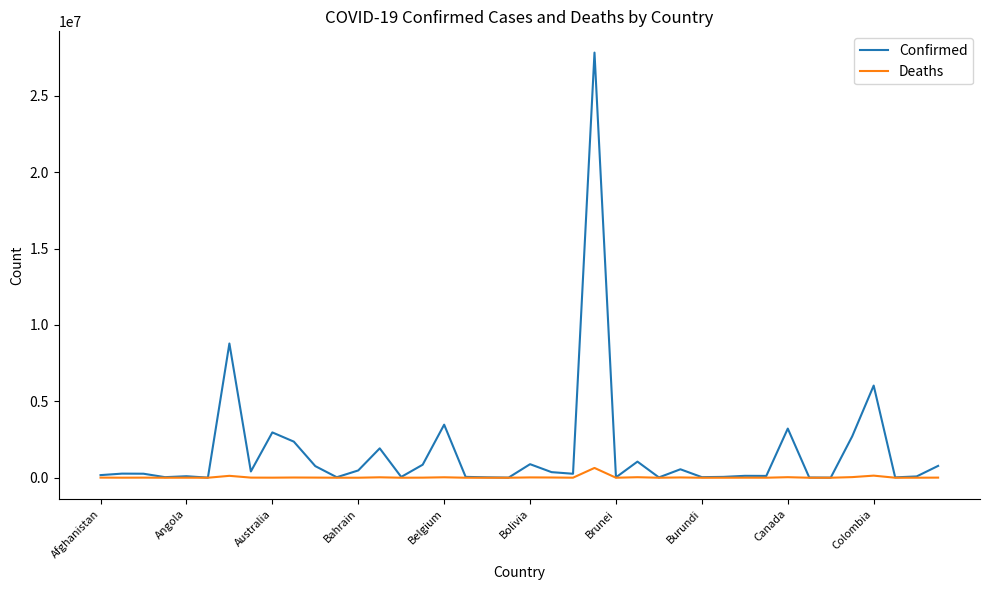

At how many categories does at least one series exceed 23950908?

1